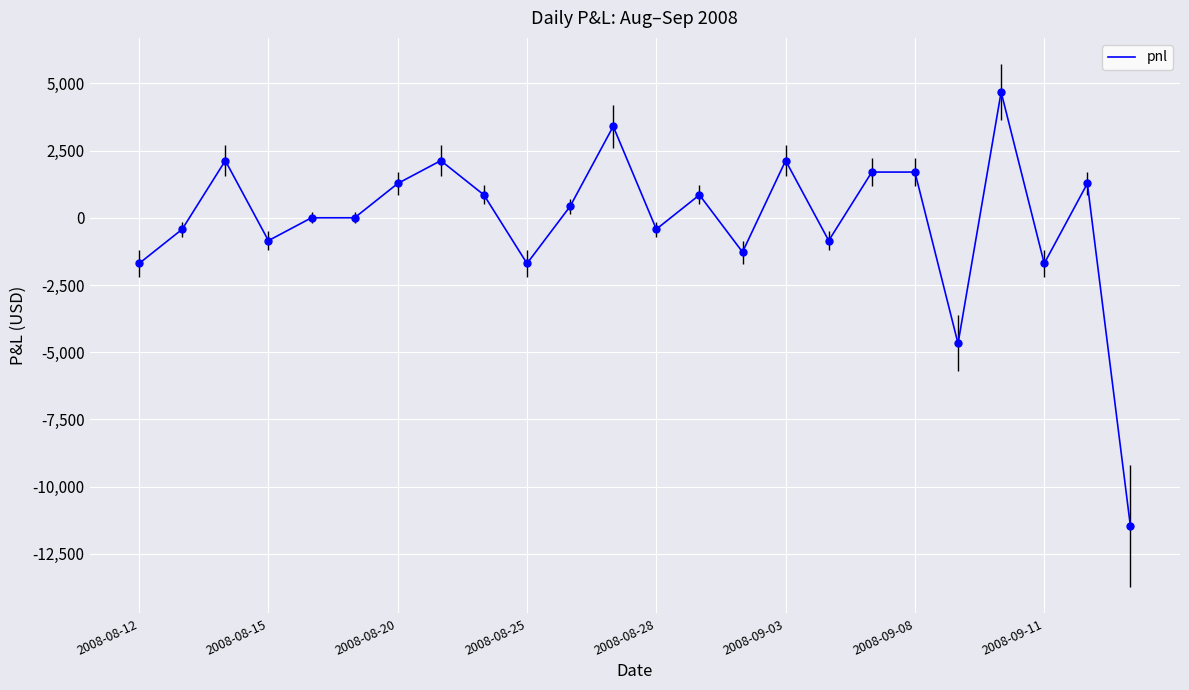

What is the change in value from 14 to 20?

+5950